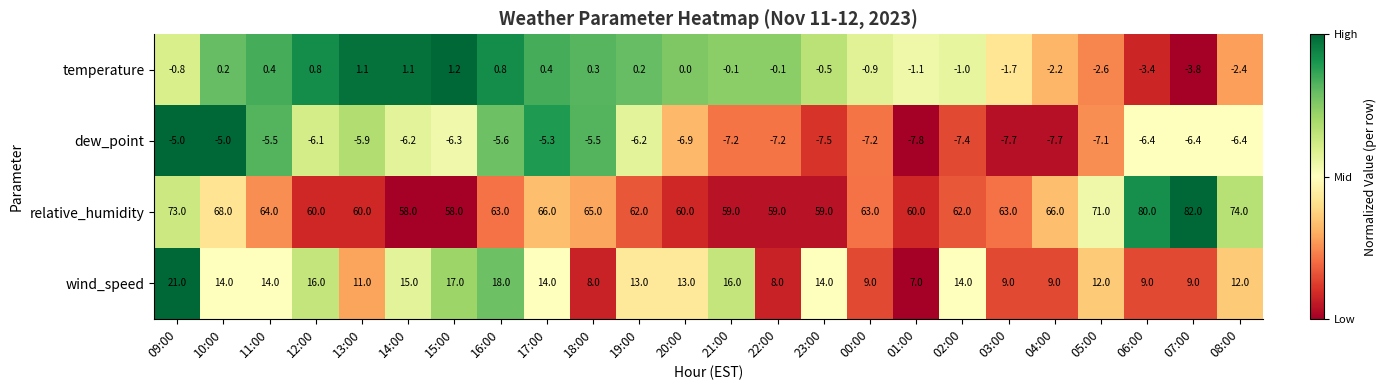

The value of temperature at 23:00 is -0.8. True or false?

False